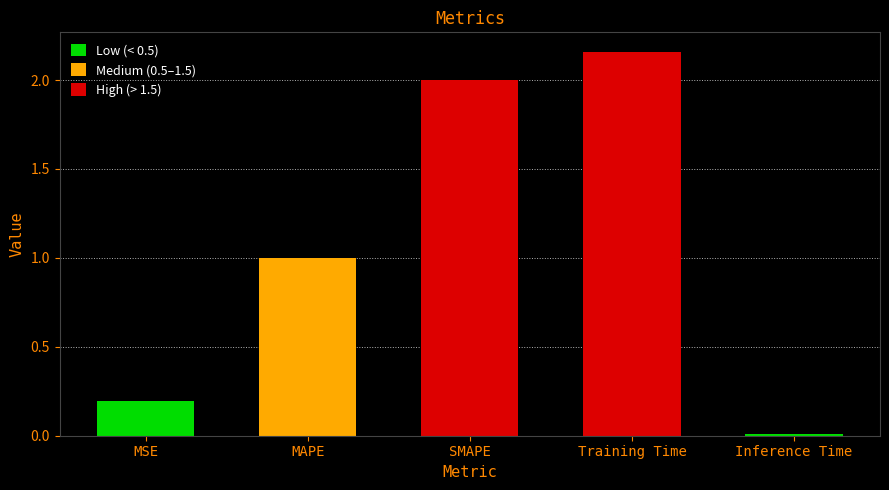

Is it true that the value at Inference Time is 0.0?

True